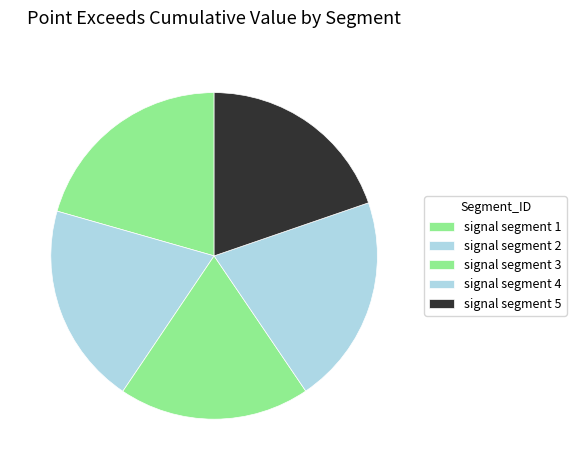

To the nearest percent, what is the difference between the largest and smallest slice percentages?

2%